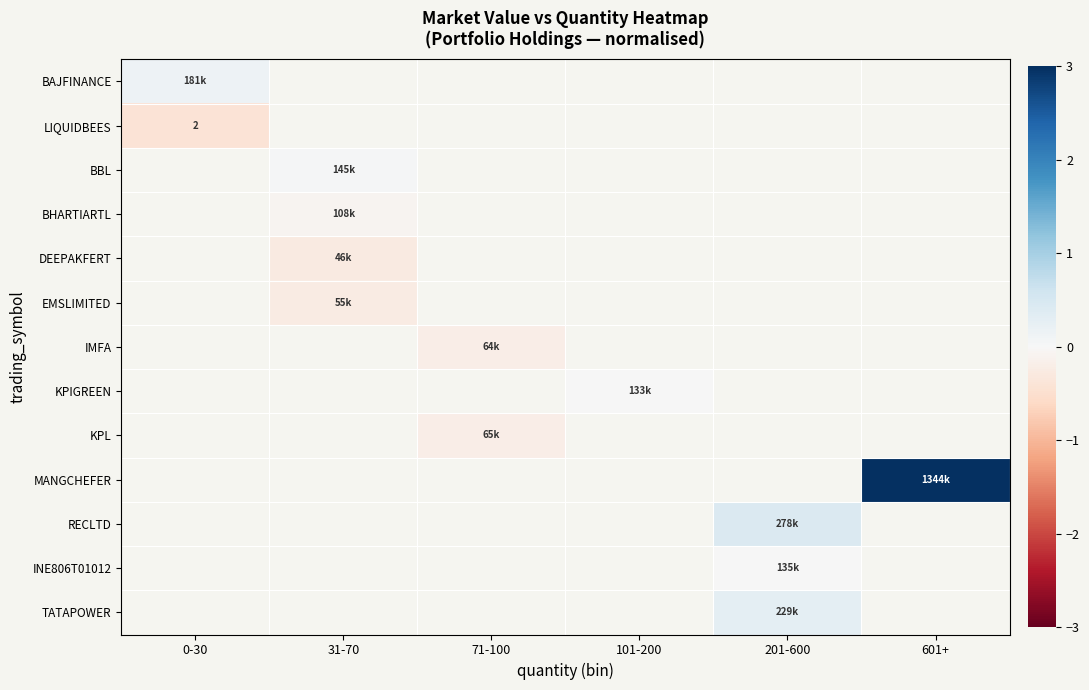

Between 0-30 and 31-70, which is larger?

31-70